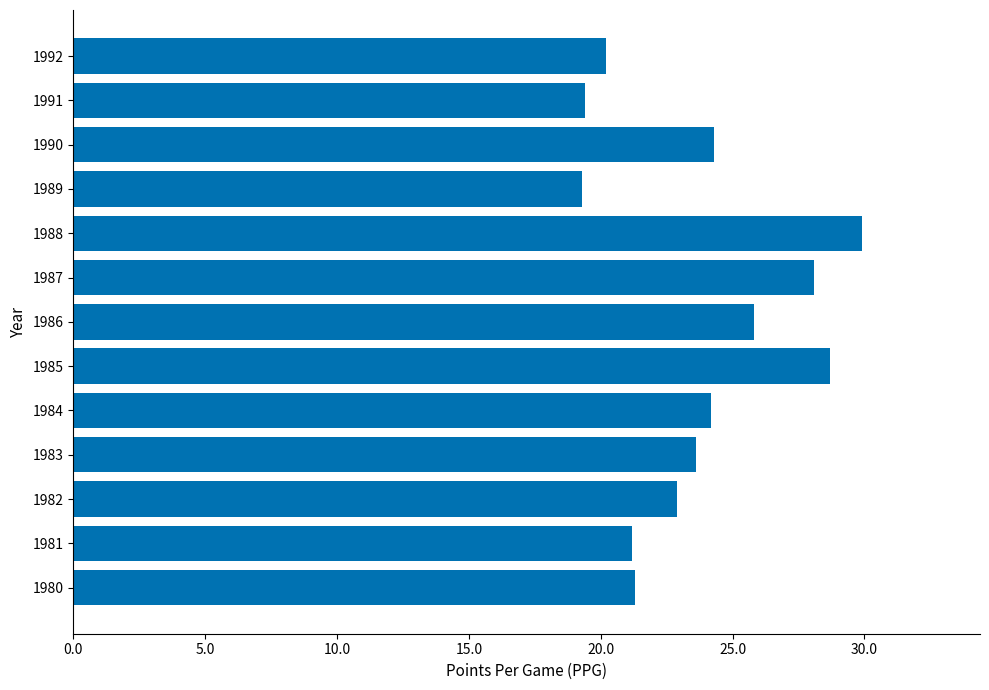

Which label corresponds to the largest value in the chart?

1988